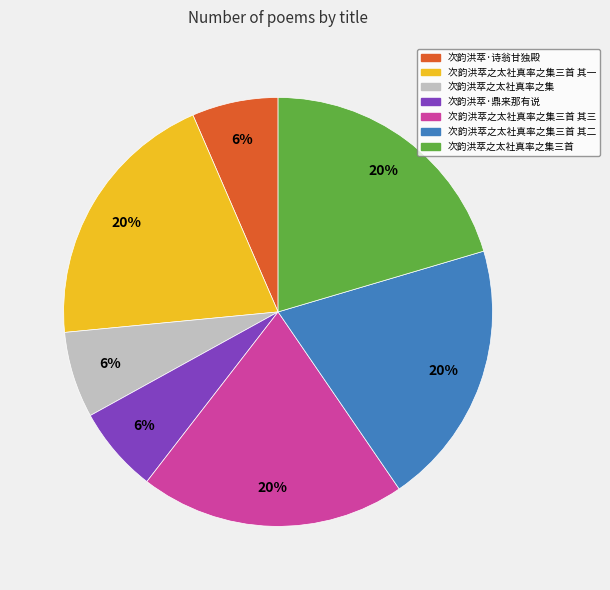

To the nearest percent, what is the average slice percentage?

14%